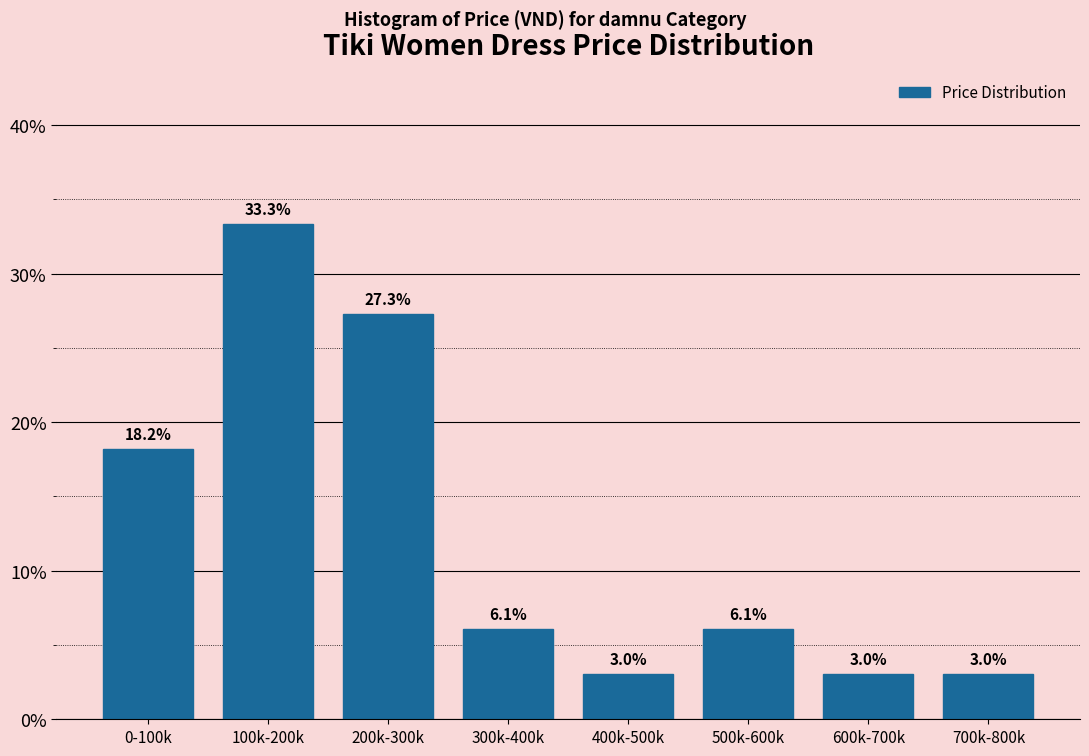

Reading right to left, list all the values displayed in this chart.

700k-800k=3.0	600k-700k=3.0	500k-600k=6.1	400k-500k=3.0	300k-400k=6.1	200k-300k=27.3	100k-200k=33.3	0-100k=18.2